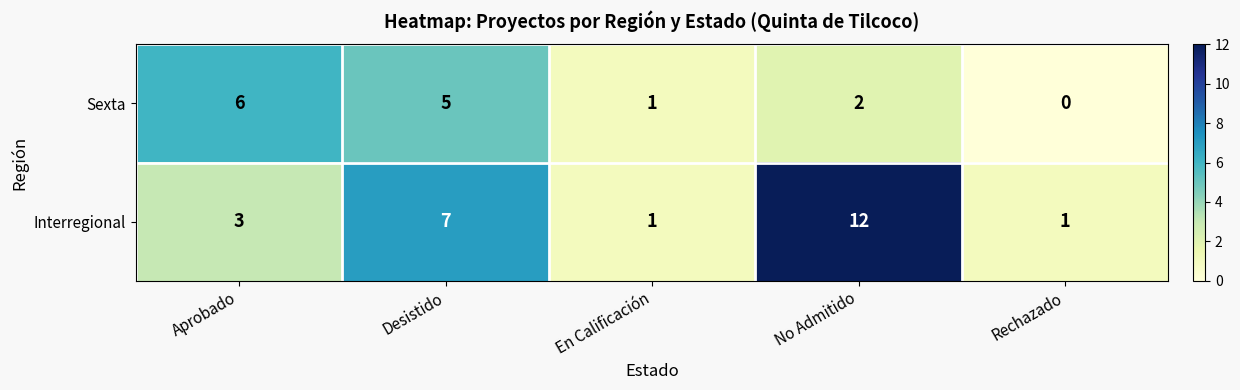

What value does the Sexta series have at Aprobado?

6